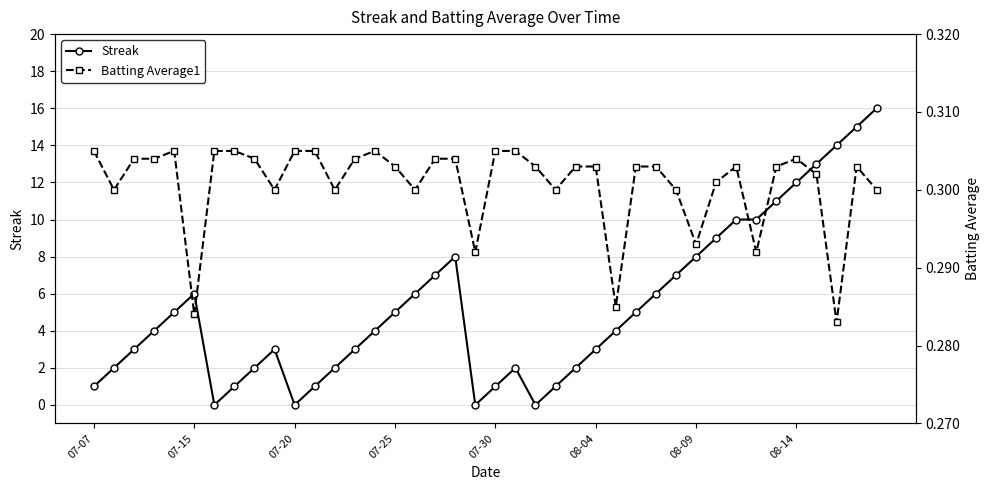

True or false: Streak has a value of 3 at 08-04.

True